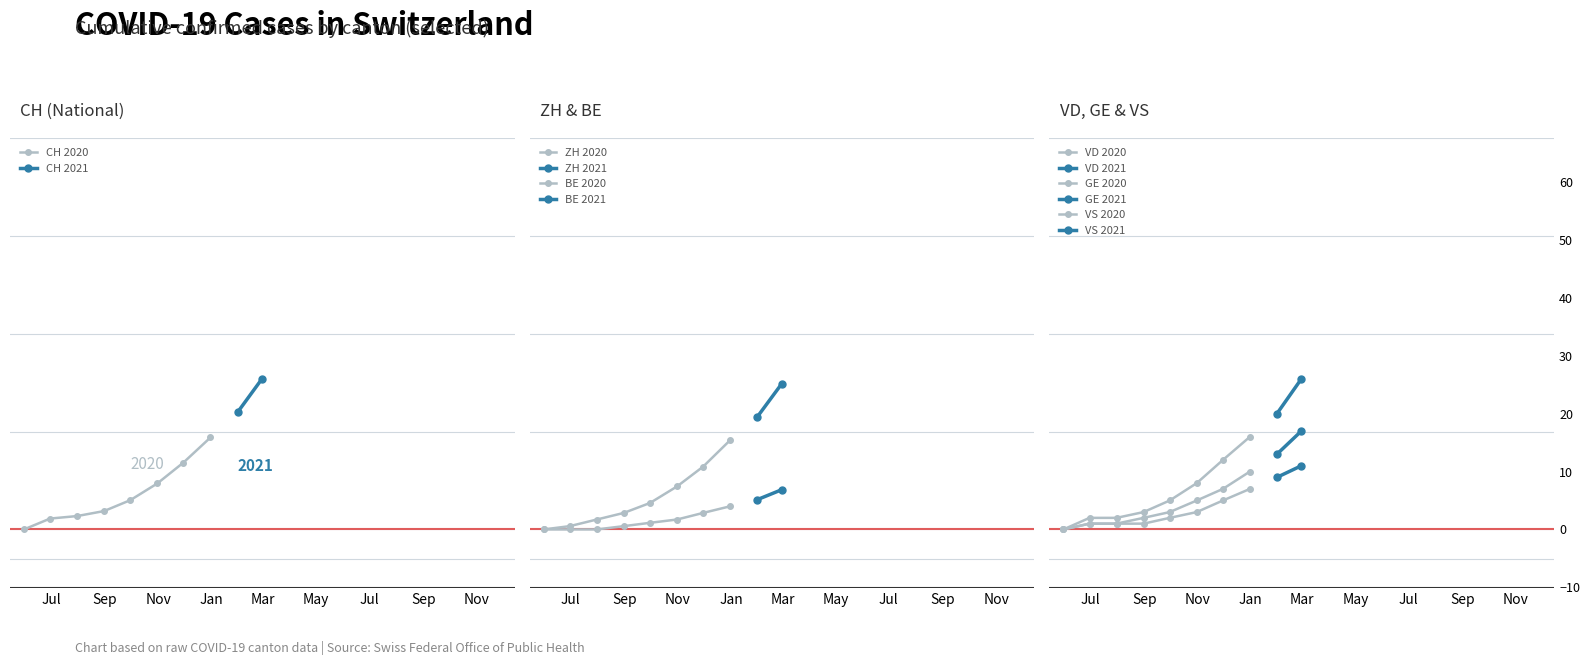

How many data points in VD 2020 are less than 5?

4